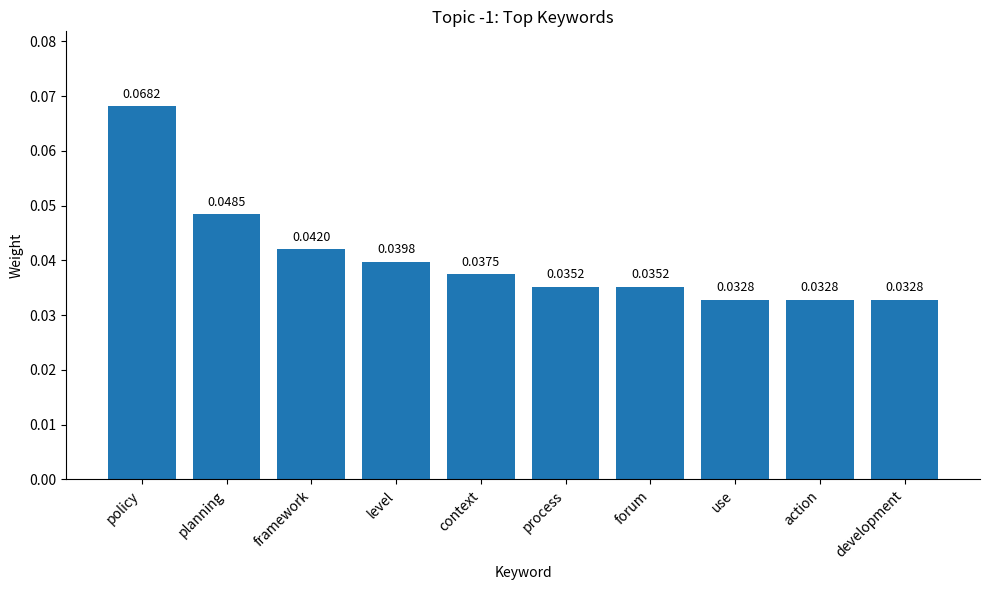

At which category does the chart reach its peak across all series?

policy